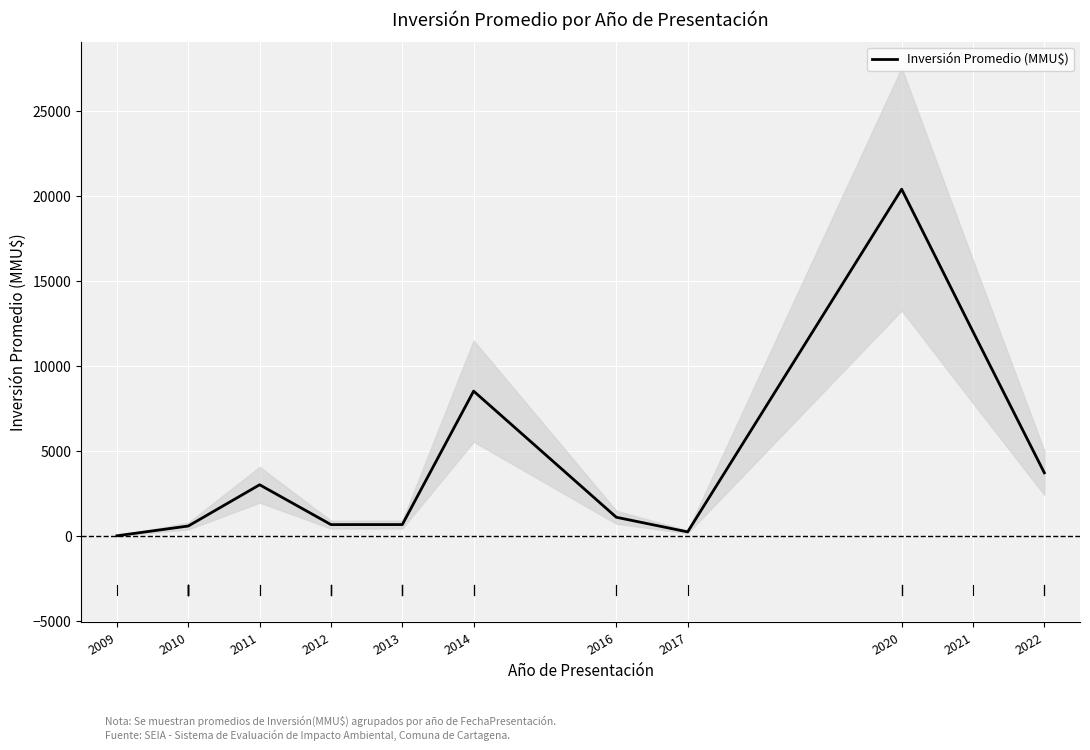

Is it true that the value at 2010 is 575.0?

True